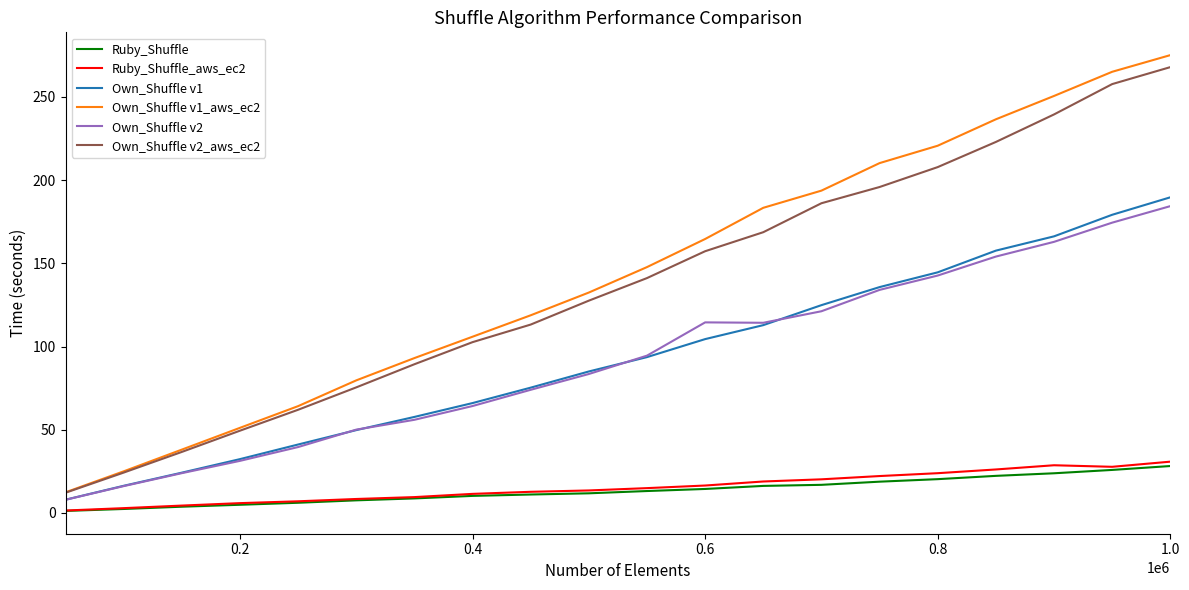

Which series ends up on top after the final intersection of Own_Shuffle v2 and Own_Shuffle v1?

Own_Shuffle v1